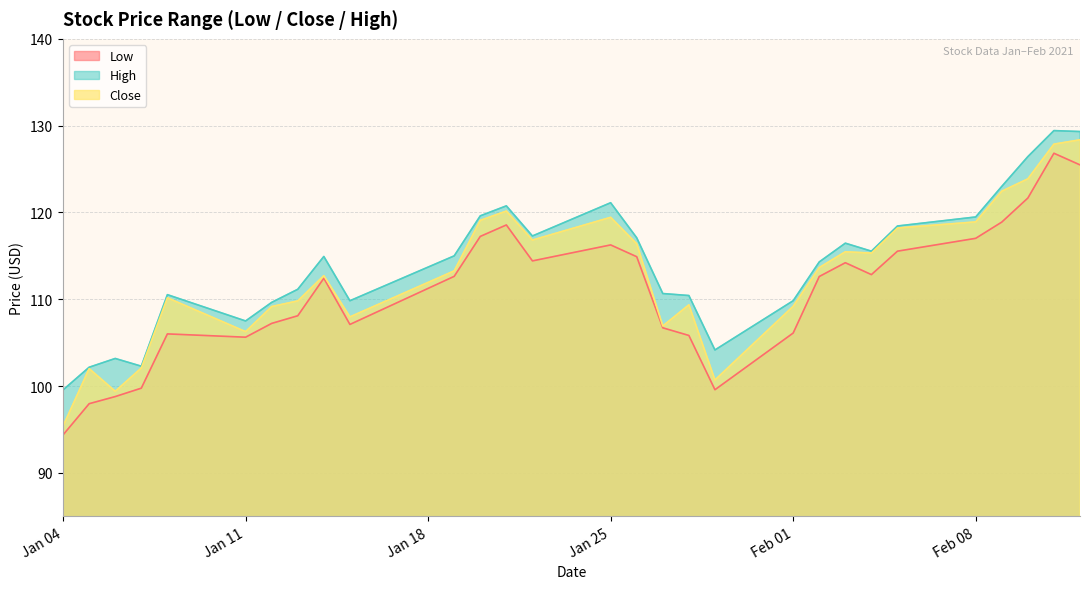

True or false: Low and Close cross at least once.

False